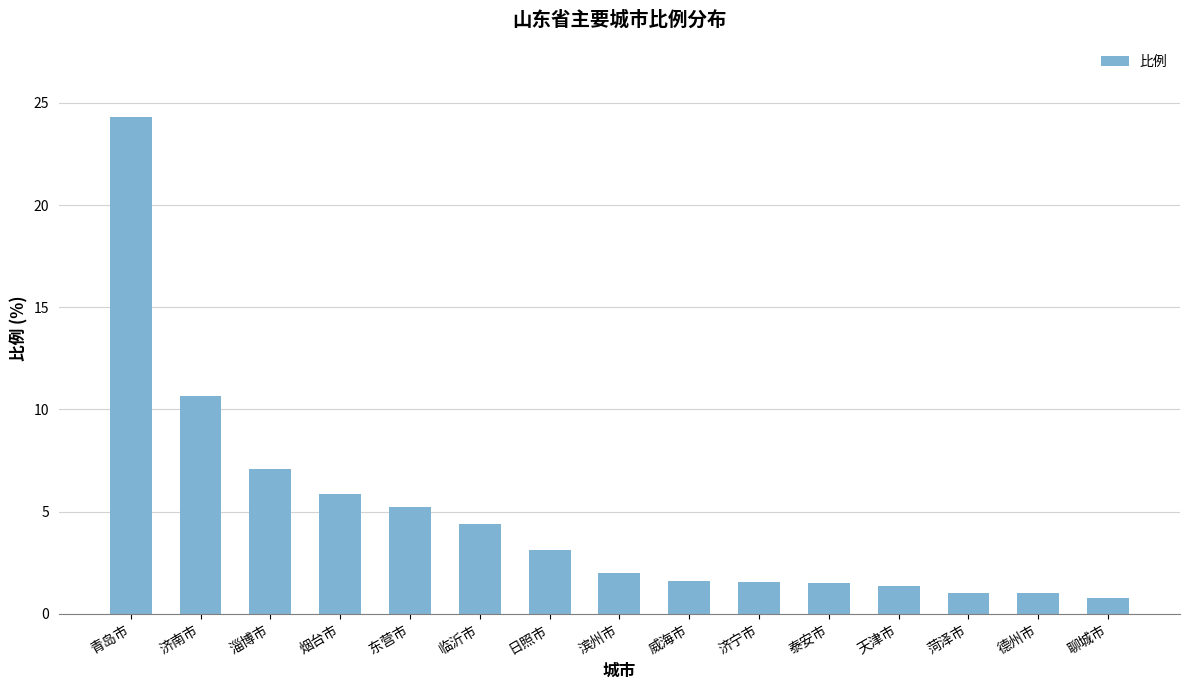

How many bars are there in total?

15